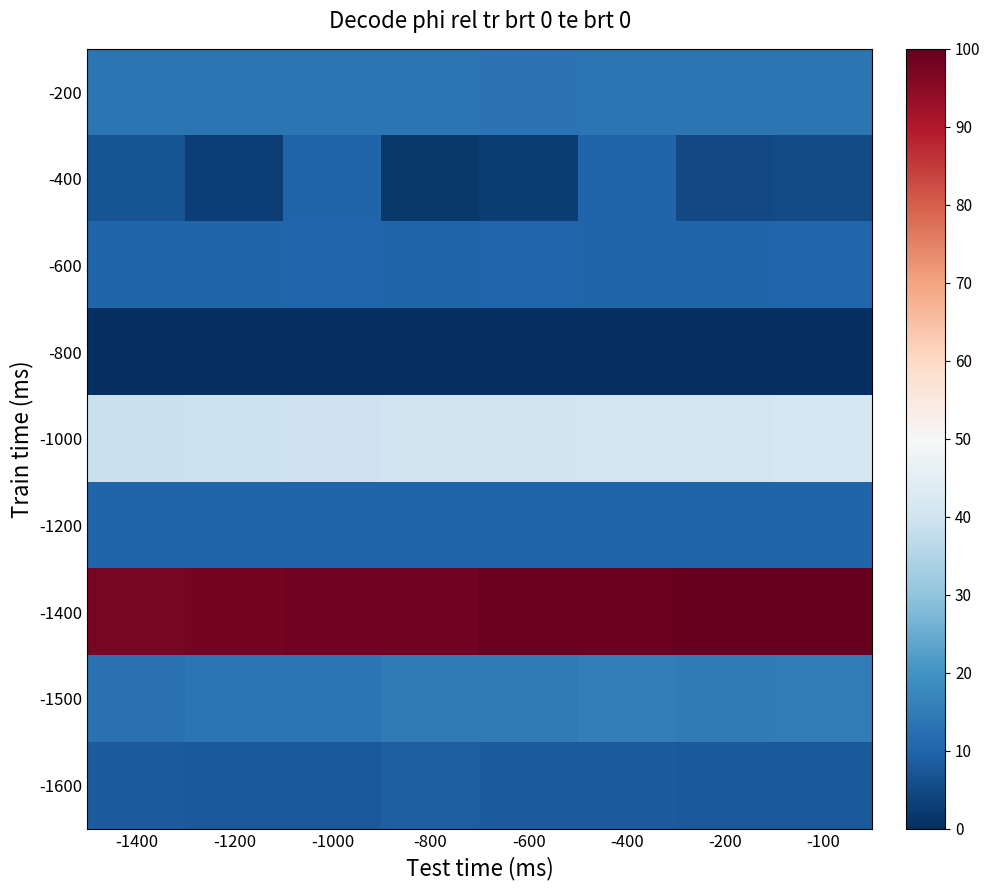

Which series changed the most between -1200 and -800?

-400